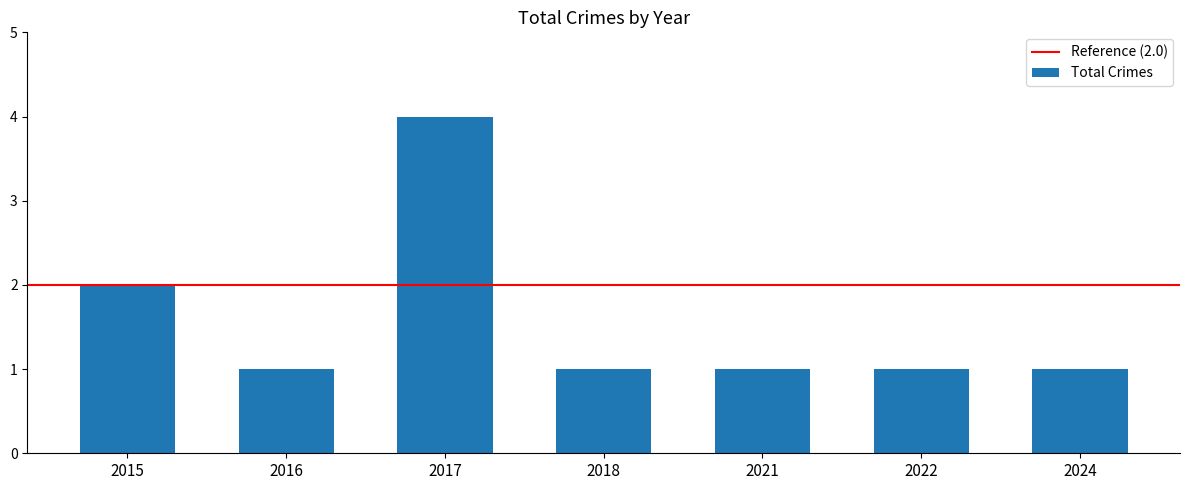

Reading left to right, transcribe all the data shown in this chart.

2	1	4	1	1	1	1